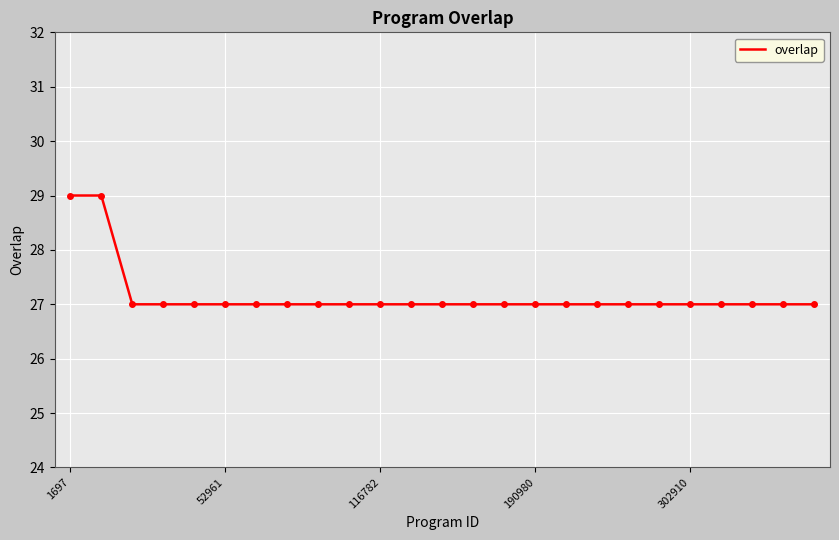

Does the chart have visible grid lines?

Yes